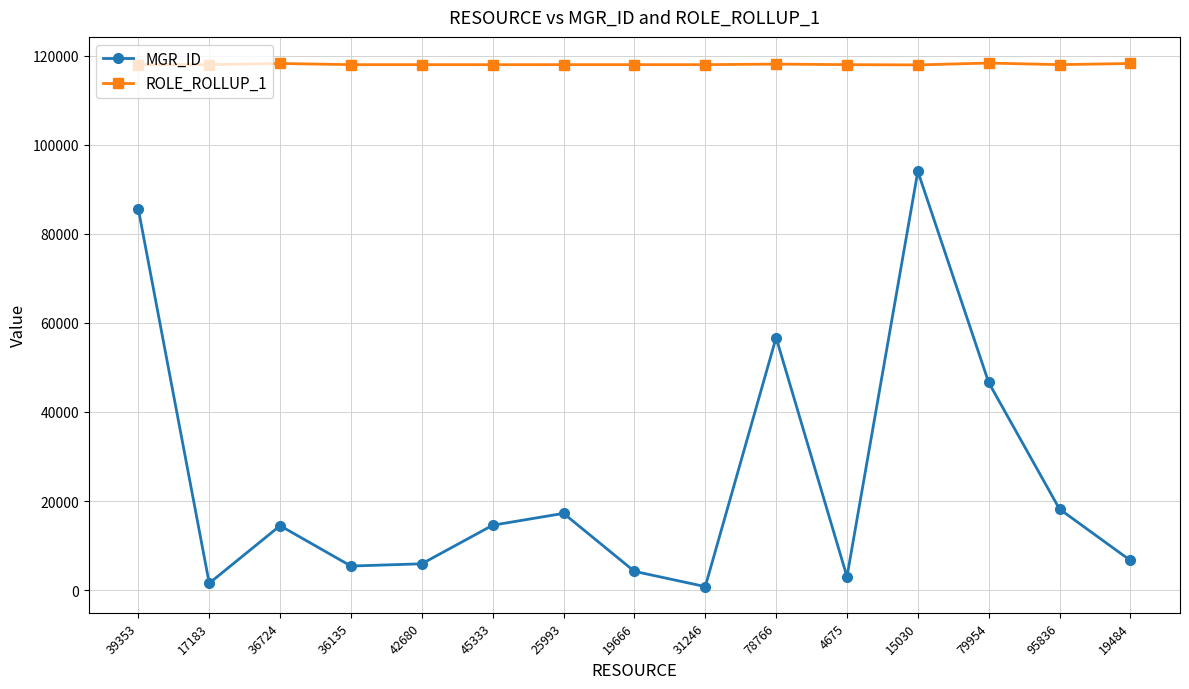

Which series has the widest spread of values?

MGR_ID